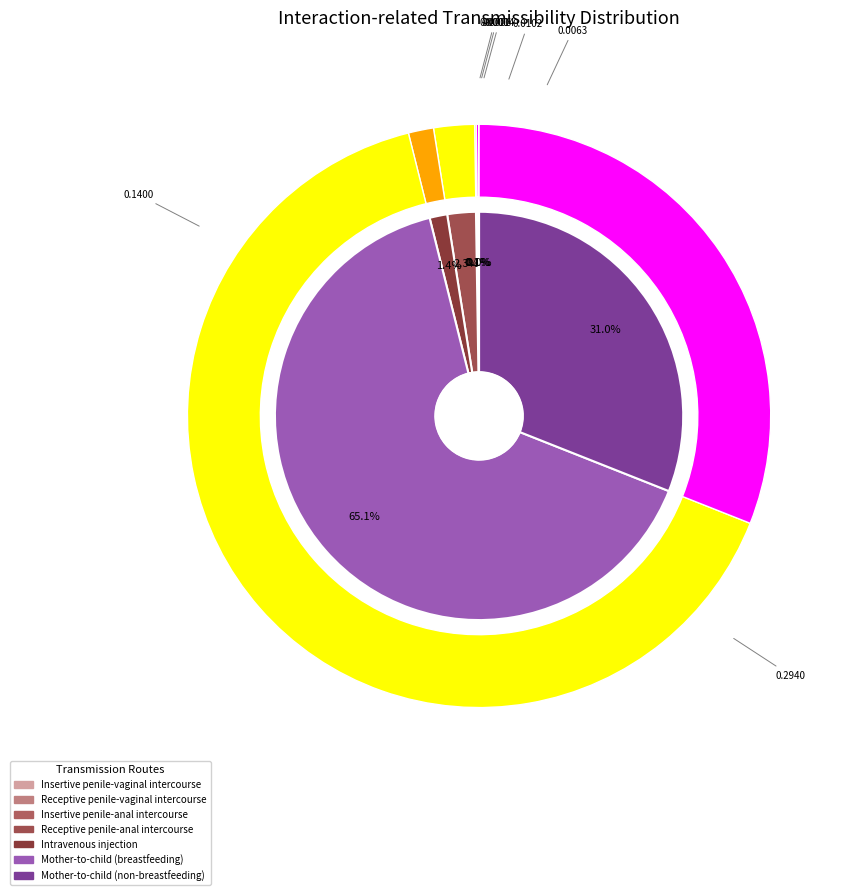

What is the largest slice in the pie chart?

Mother-to-child (breastfeeding)